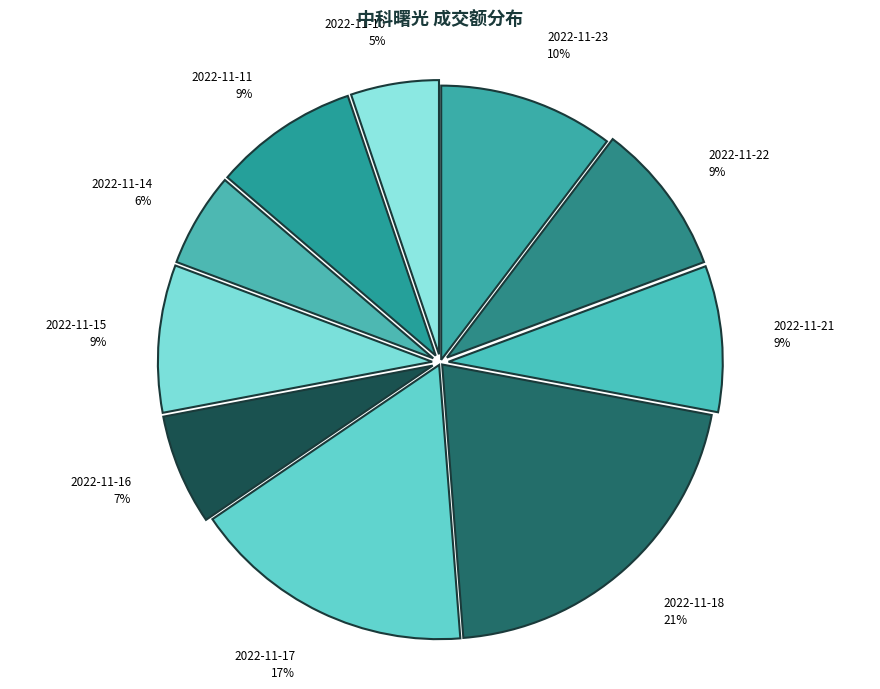

Count the number of slices in the pie.

10